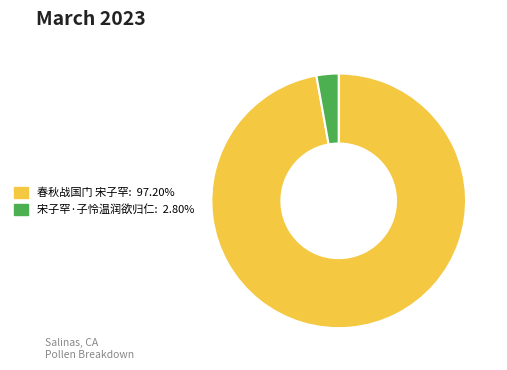

Which category has the biggest portion of the pie?

春秋战国门 宋子罕